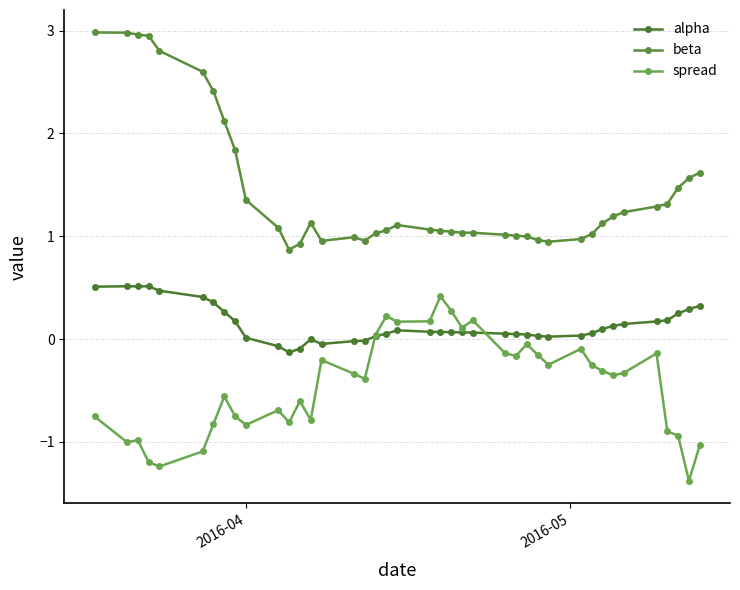

Count the number of data series in this chart.

3